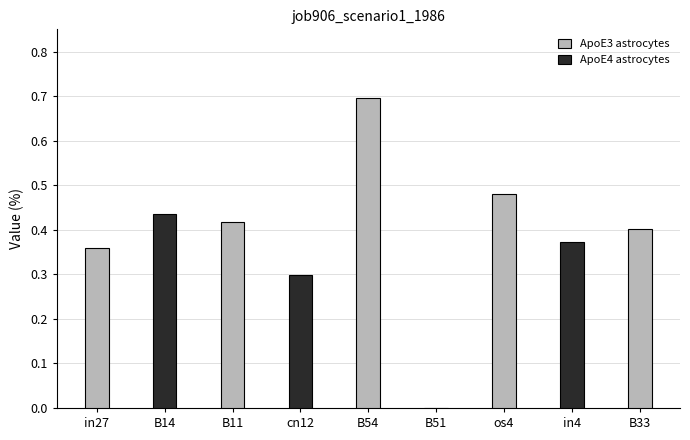

What is the average value?

0.4